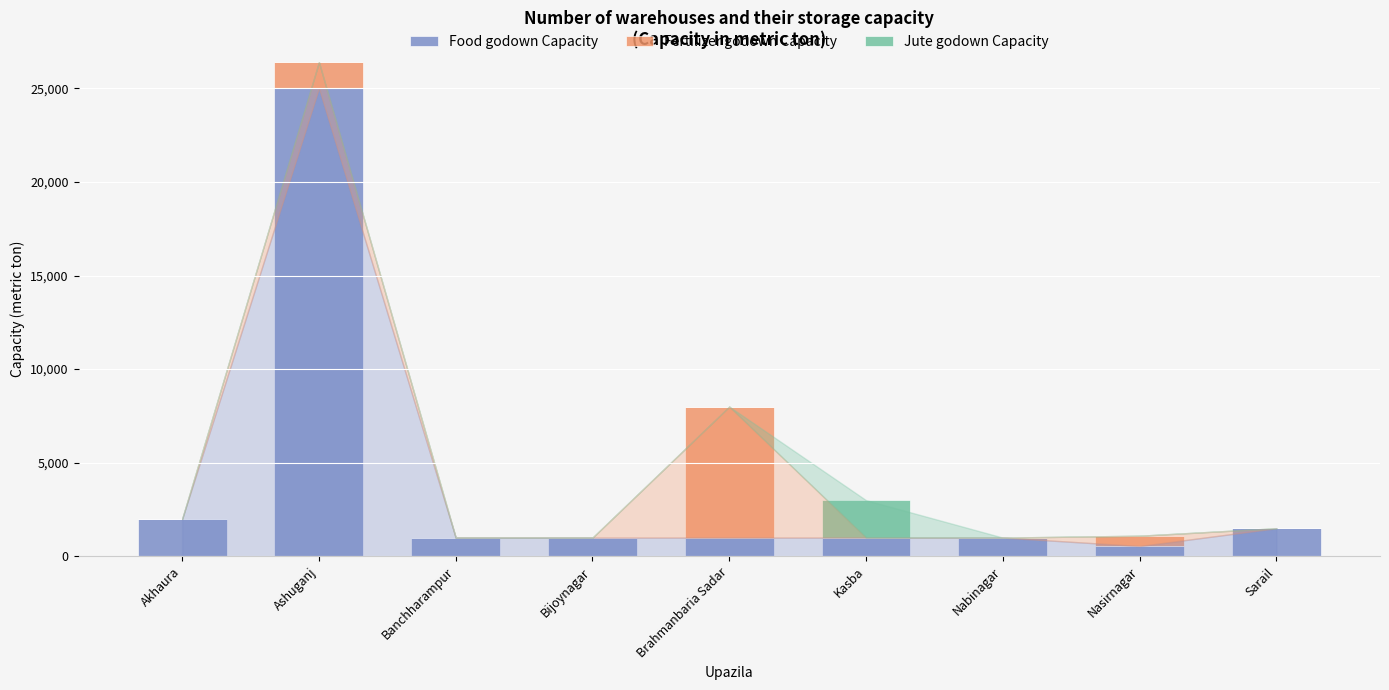

Reading left to right, list the values for the Food godown Capacity series.

Akhaura=2000	Ashuganj=25000	Banchharampur=1000	Bijoynagar=1000	Brahmanbaria Sadar=1000	Kasba=1000	Nabinagar=1000	Nasirnagar=550	Sarail=1500